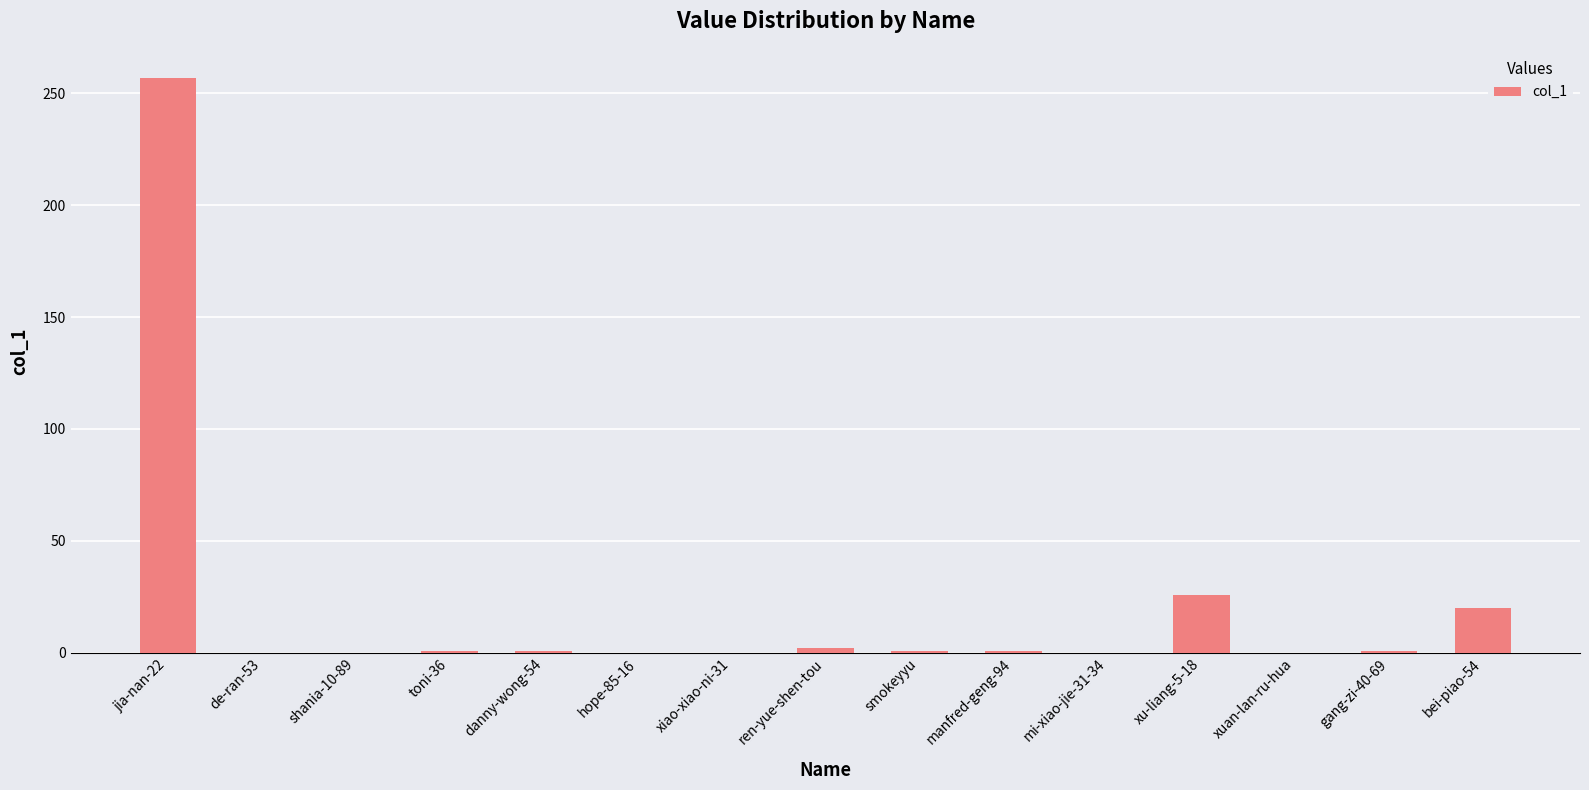

How many data points does each series have?

15